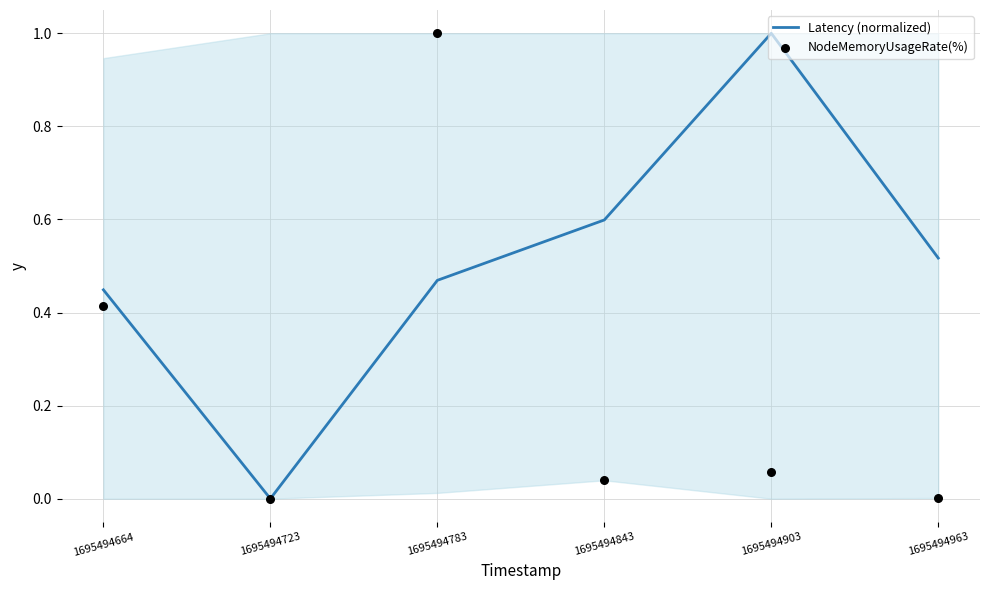

Which series has the largest total across all categories?

Latency (normalized)